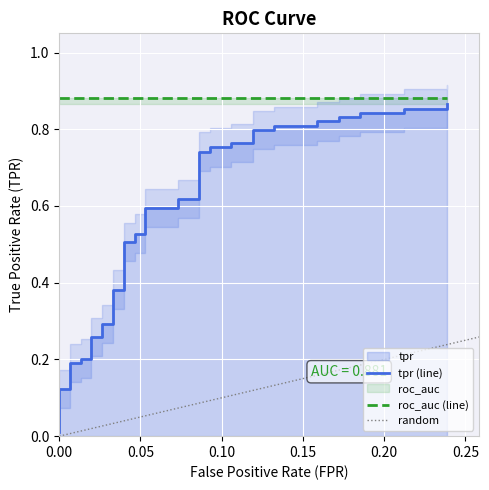

What is the greatest value displayed?

0.9